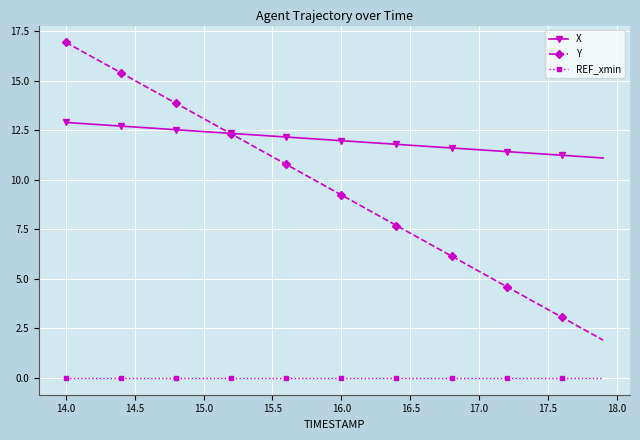

How many data points does each series have?

40